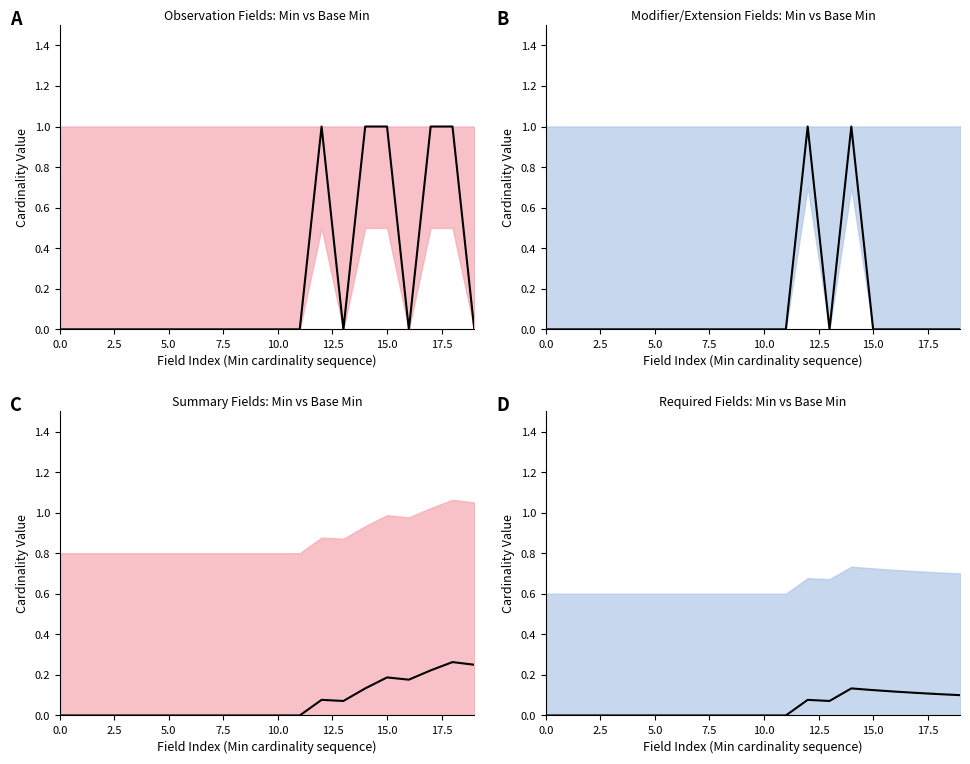

True or false: Cumulative Min has more than 2 points higher than both neighbors.

True